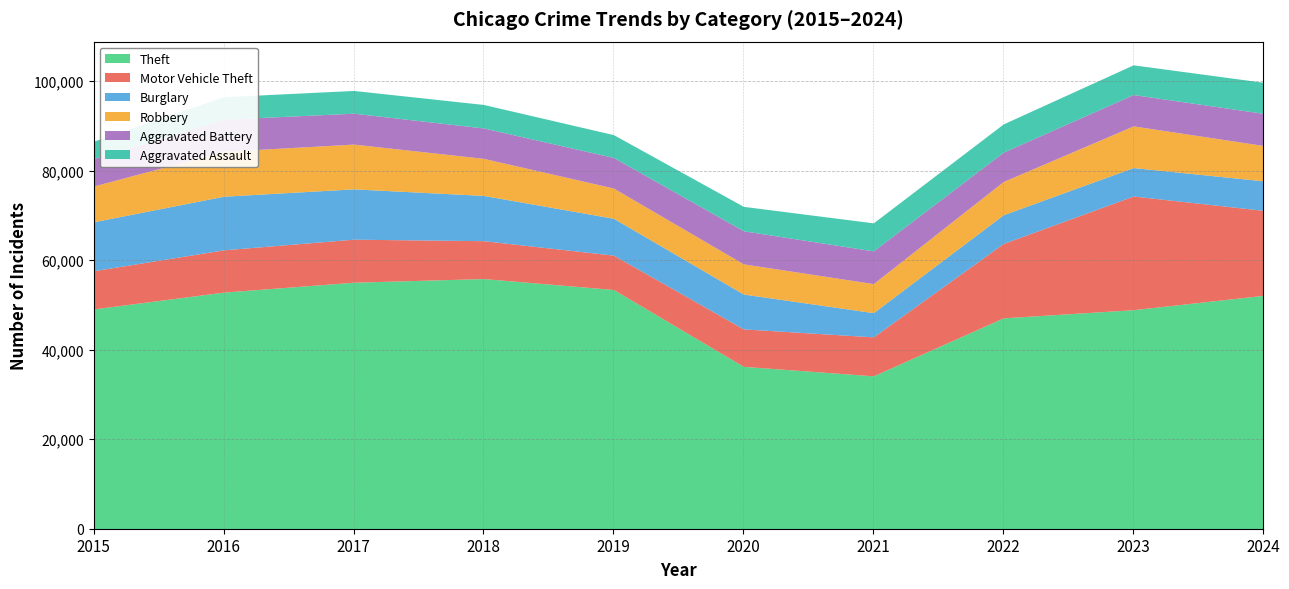

What is the lowest value of the Motor Vehicle Theft series?

7679